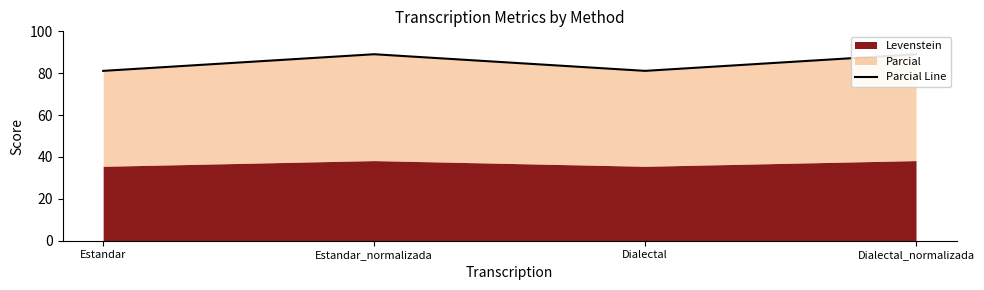

What is the difference between the values at Estandar and Dialectal_normalizada?

7.9